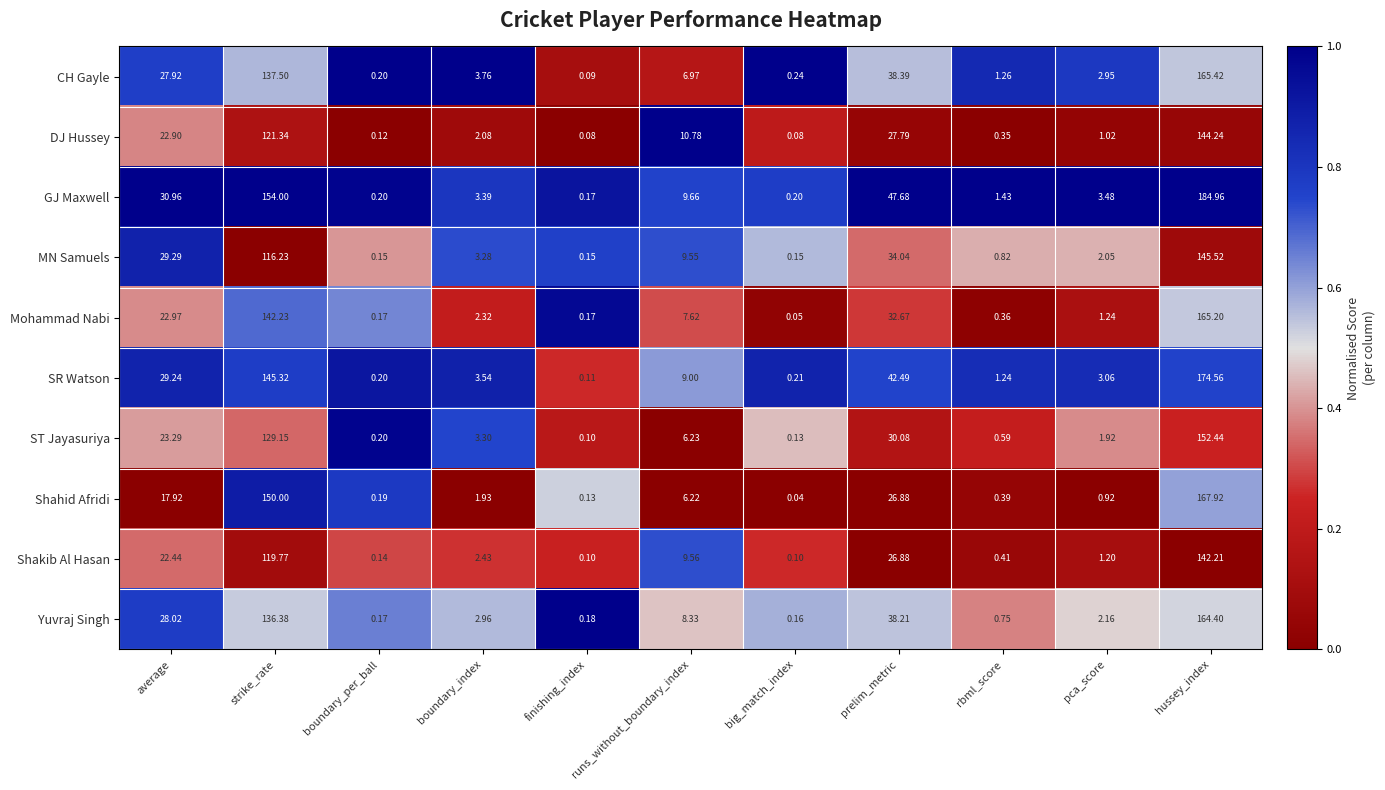

At boundary_index, list the series in order from smallest to largest.

Shahid Afridi, DJ Hussey, Mohammad Nabi, Shakib Al Hasan, Yuvraj Singh, MN Samuels, ST Jayasuriya, GJ Maxwell, SR Watson, CH Gayle